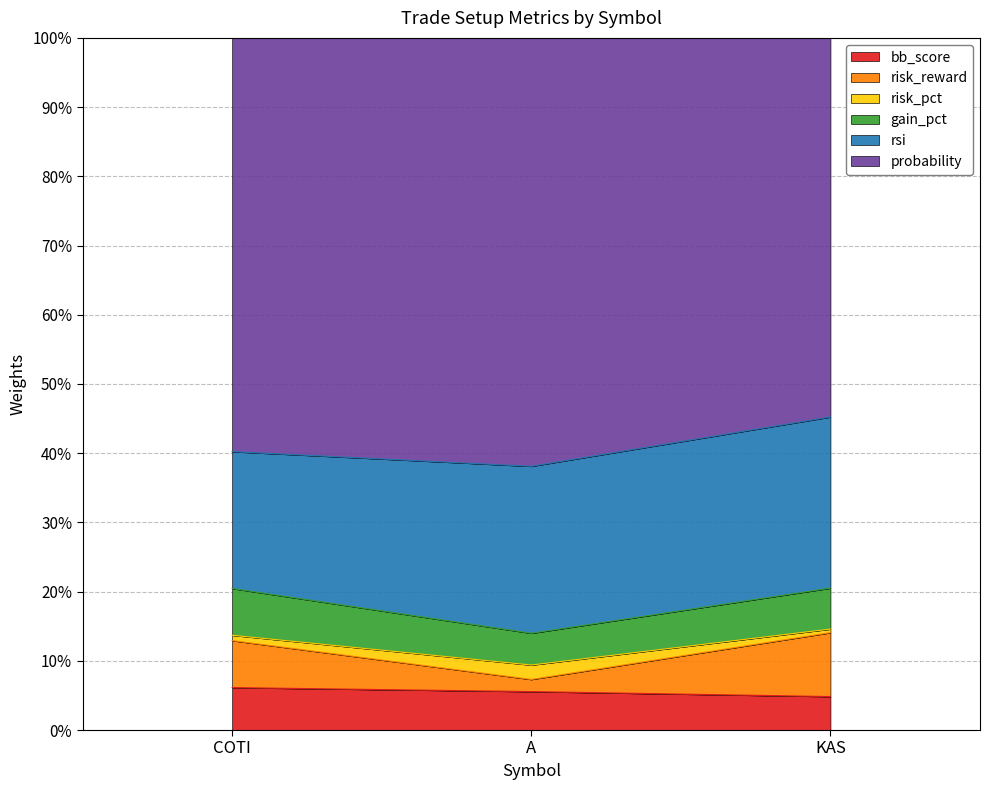

What is the sum of all risk_reward values?

37.7